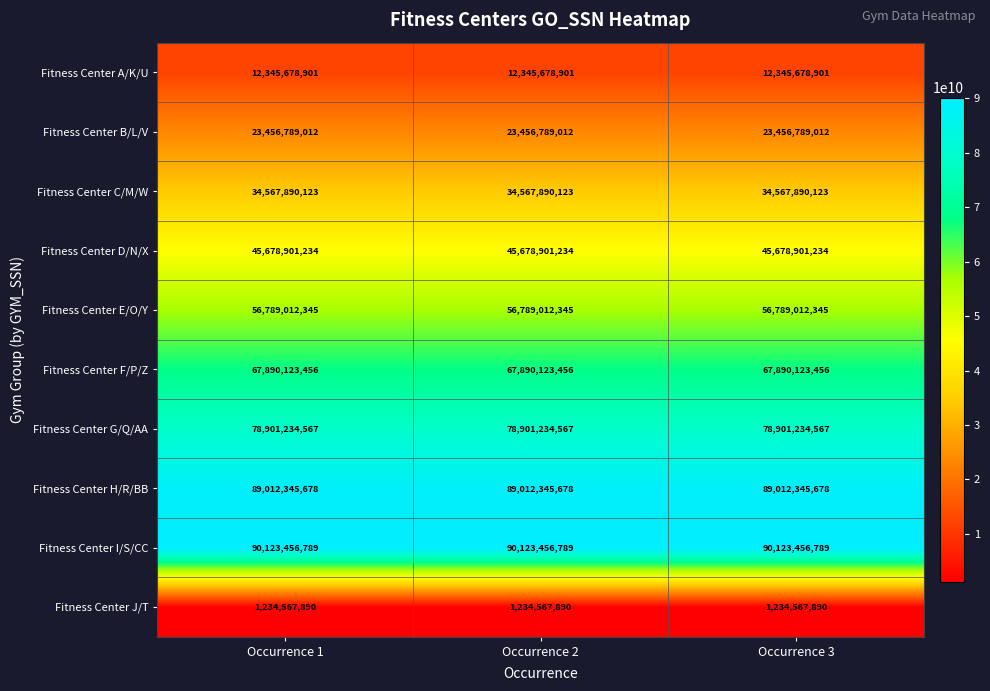

What is the difference between the highest and lowest values at Occurrence 2?

88888888899